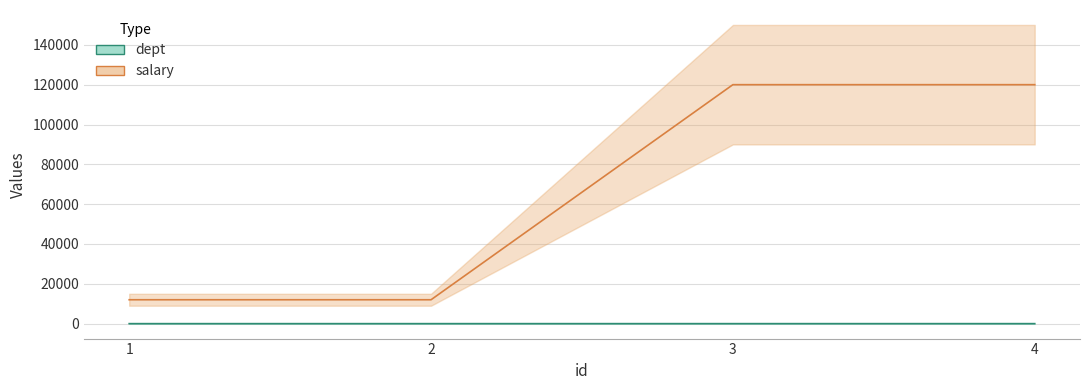

The salary series shows 5672 at 1. True or false?

False